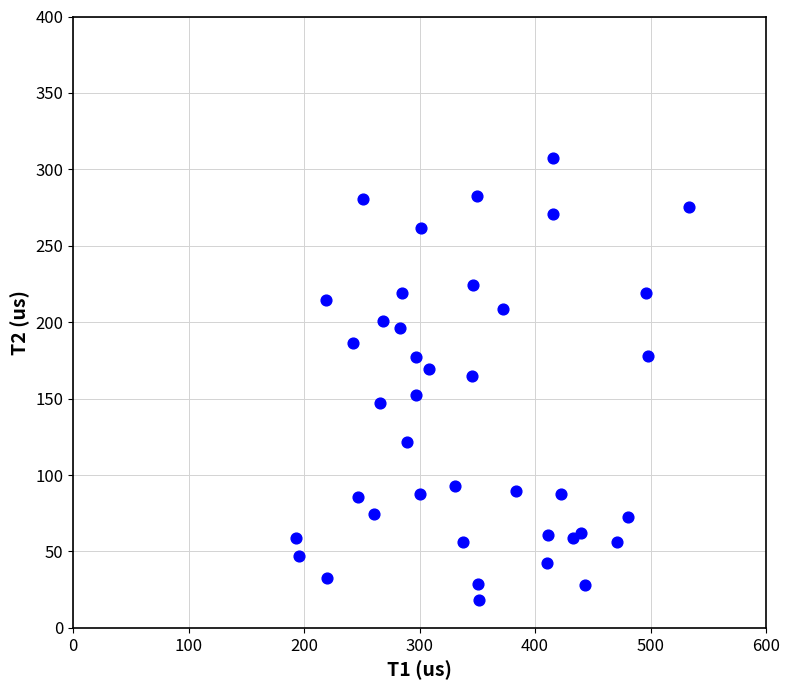

What is the range of X values (max minus min)?

340.4